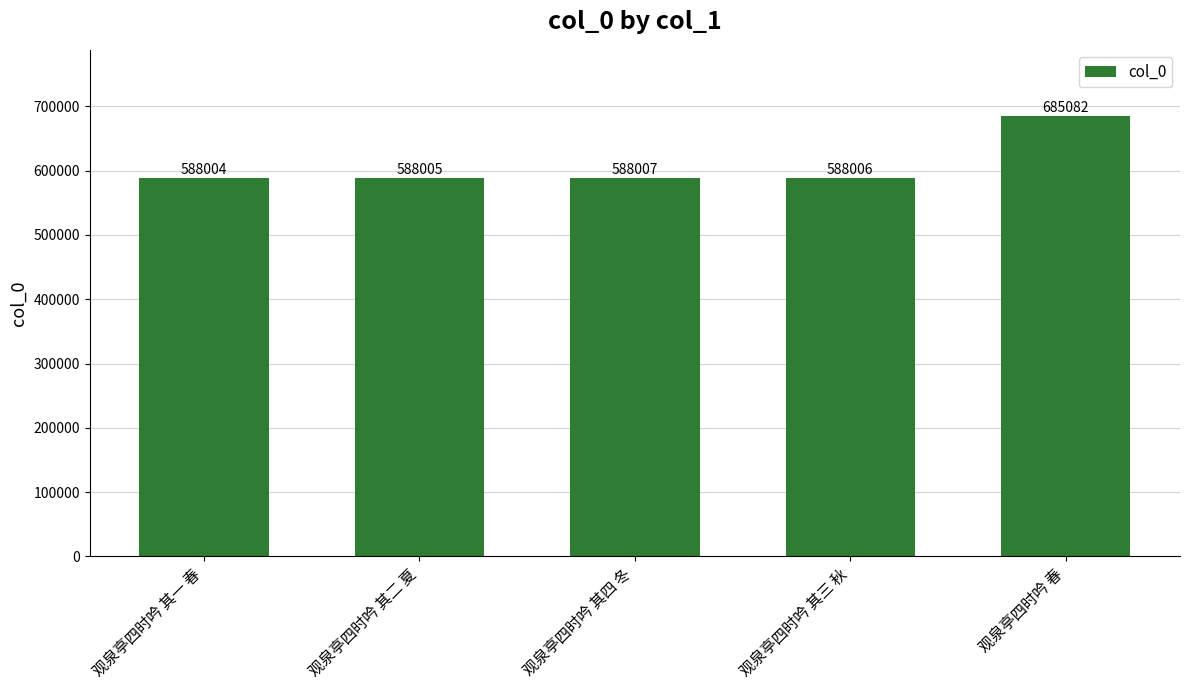

What is the difference between the values at 观泉亭四时吟 其四 冬 and 观泉亭四时吟 其三 秋?

1